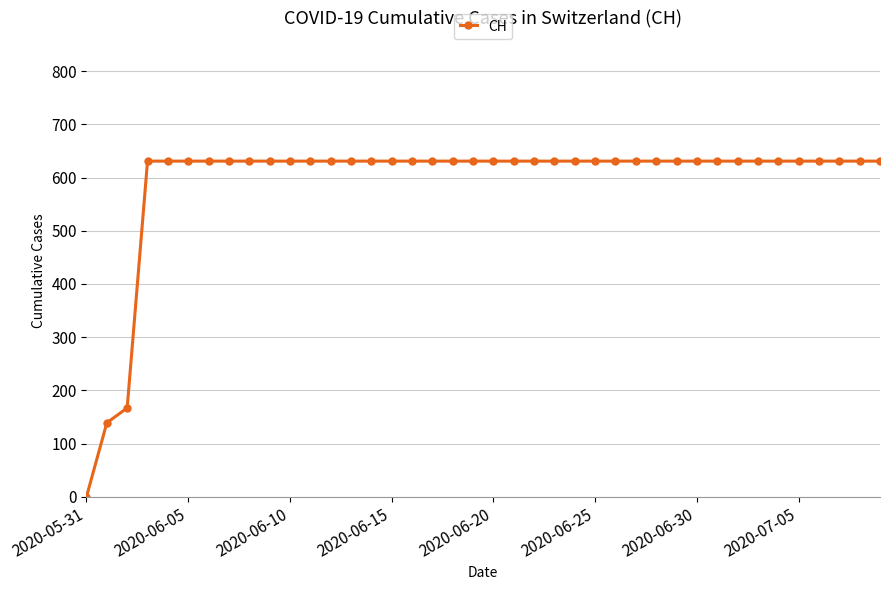

What is the average value?

591